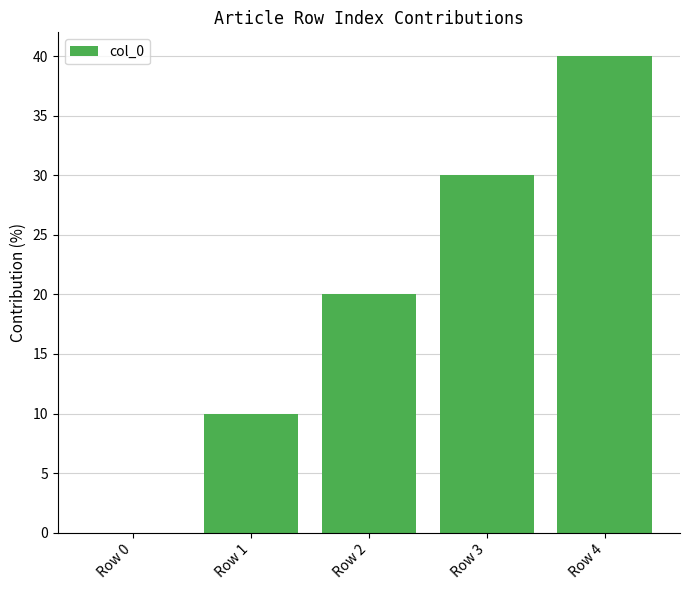

What is the average value?

20